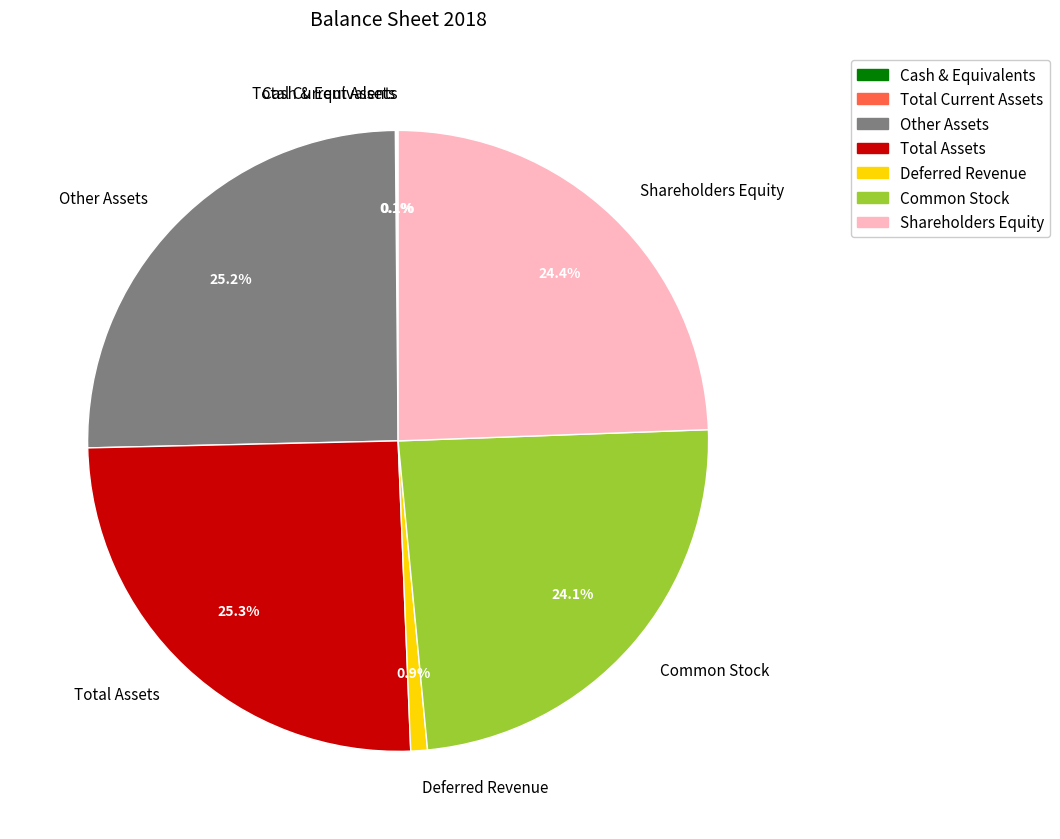

Between Common Stock and Total Assets, which is larger?

Total Assets